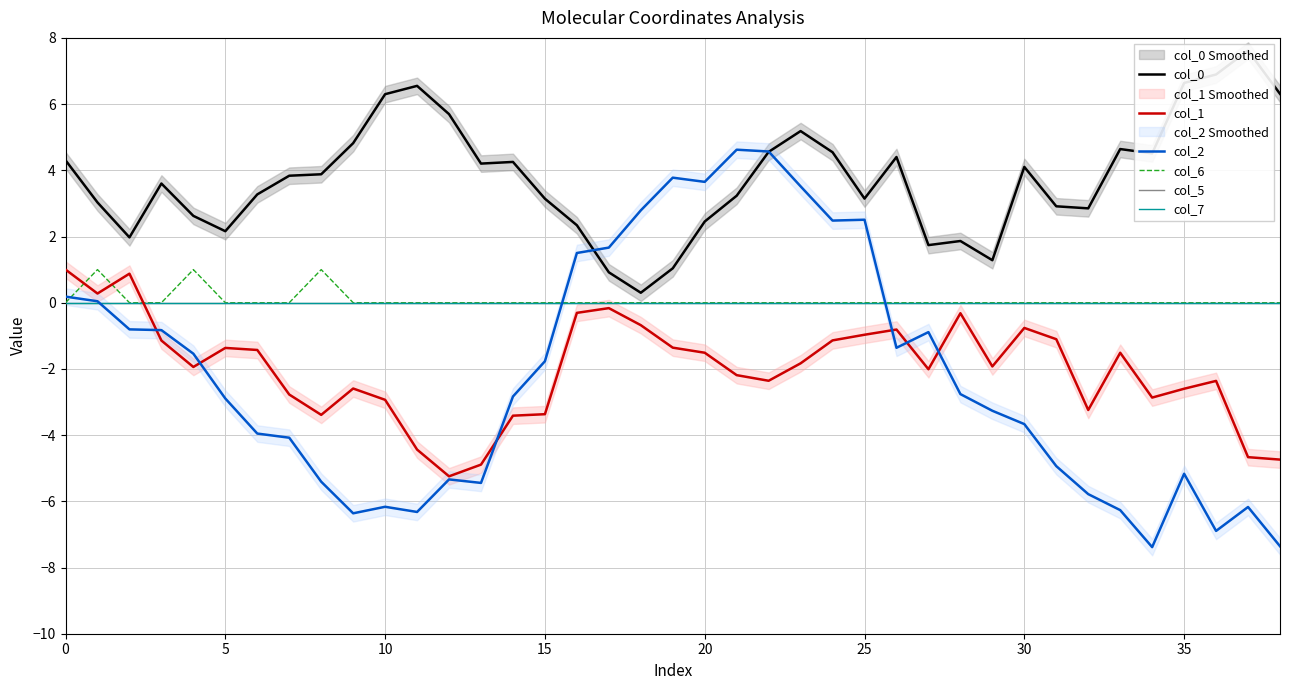

At 21, list the series in order from largest to smallest.

col_2, col_0, col_6, col_5, col_7, col_1